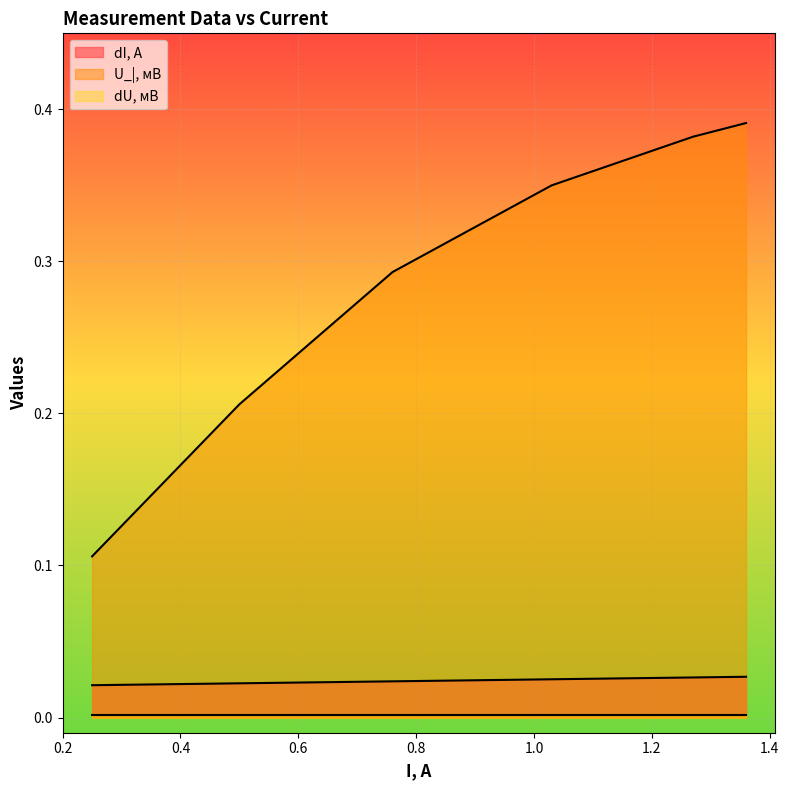

Which label corresponds to the largest value in the chart?

1.36